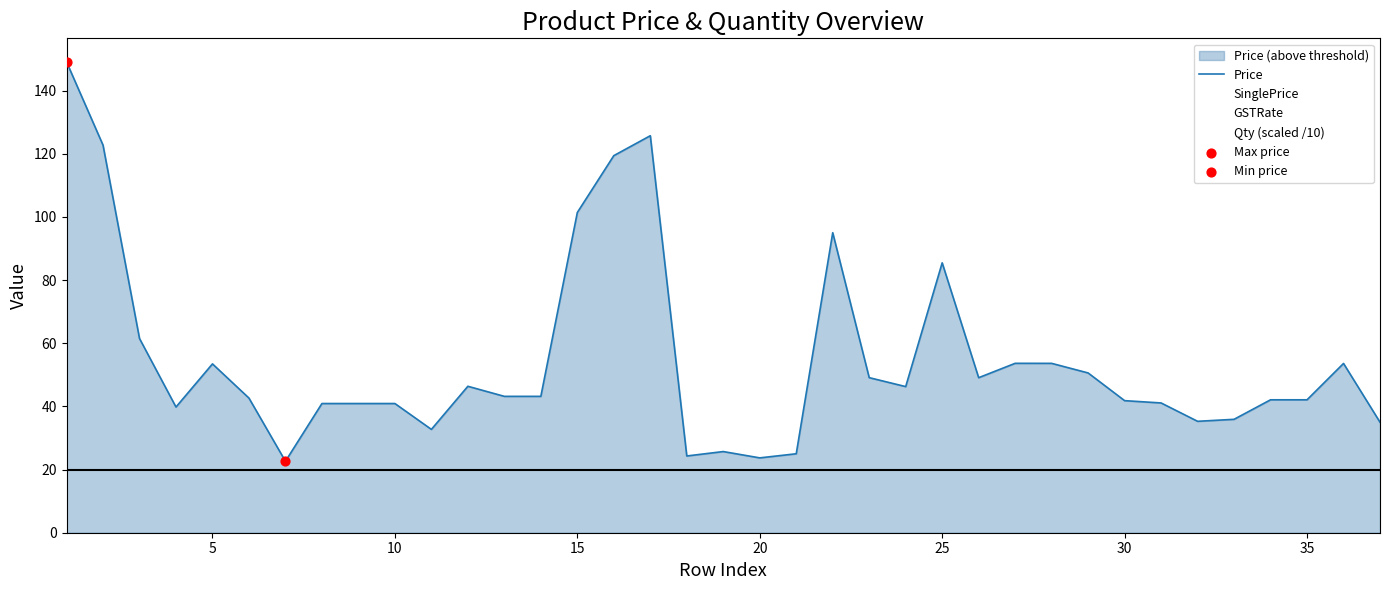

How many lines are shown in the chart?

4